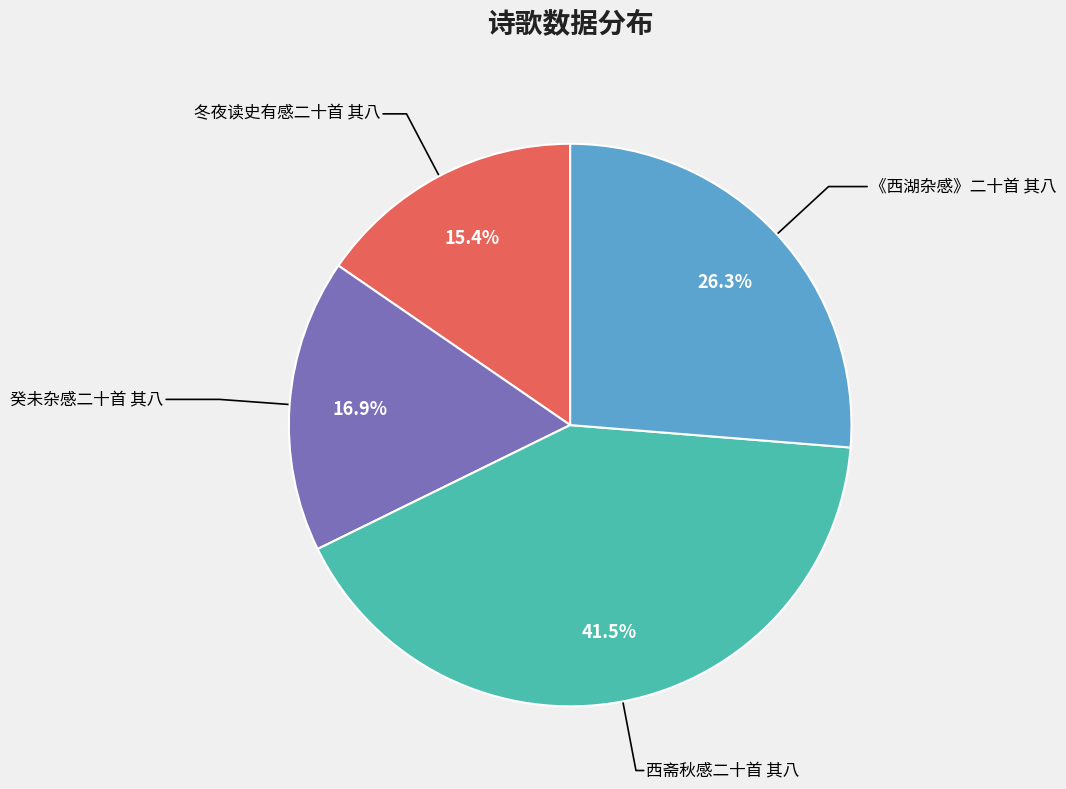

Is there a majority slice in this chart?

No